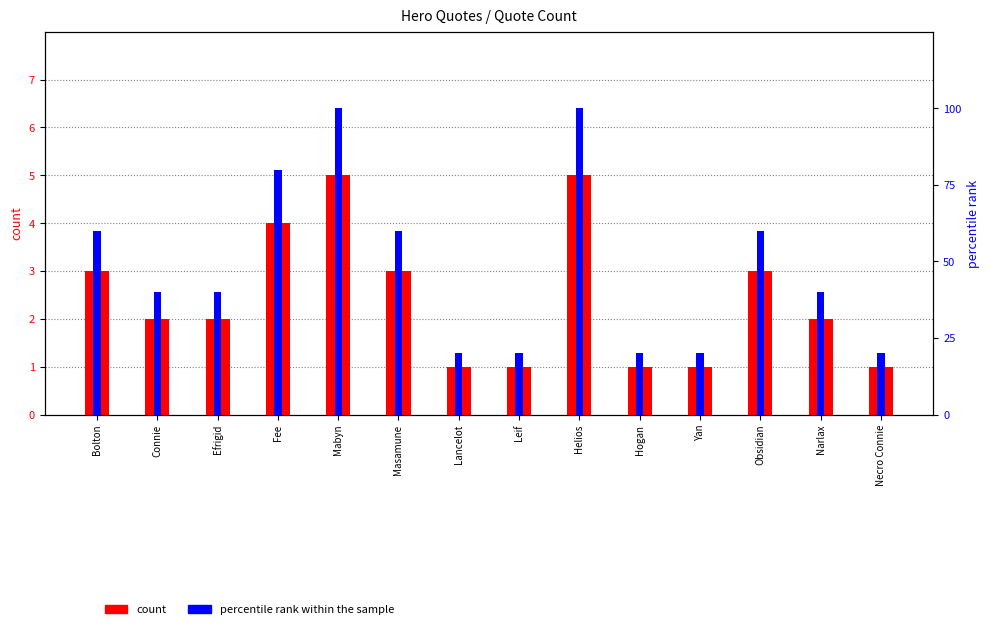

At which label does count first exceed 2?

Bolton